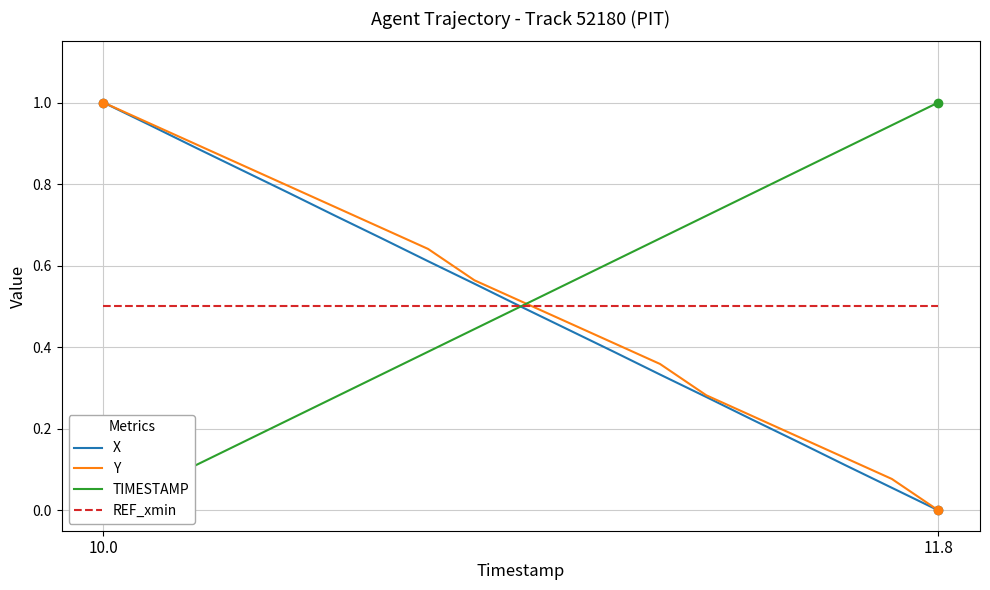

What is the maximum value shown in the chart?

1.0